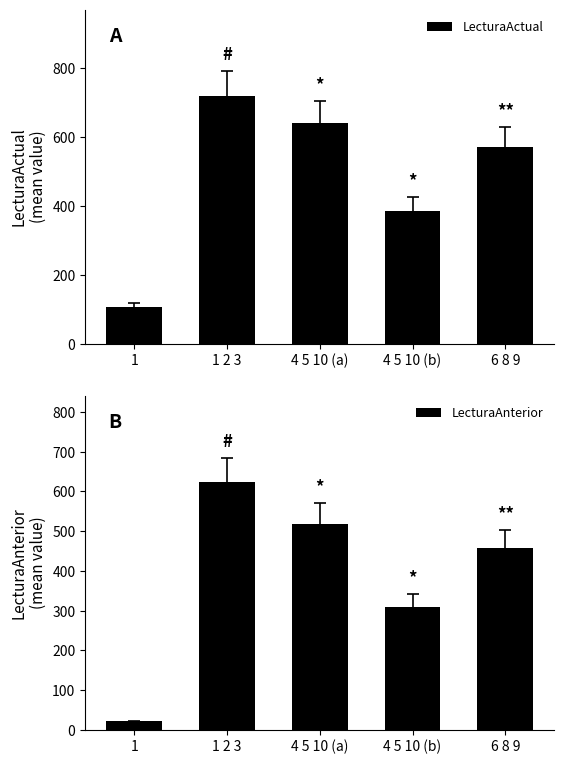

Is it true that LecturaAnterior equals 623 at 1 2 3?

True